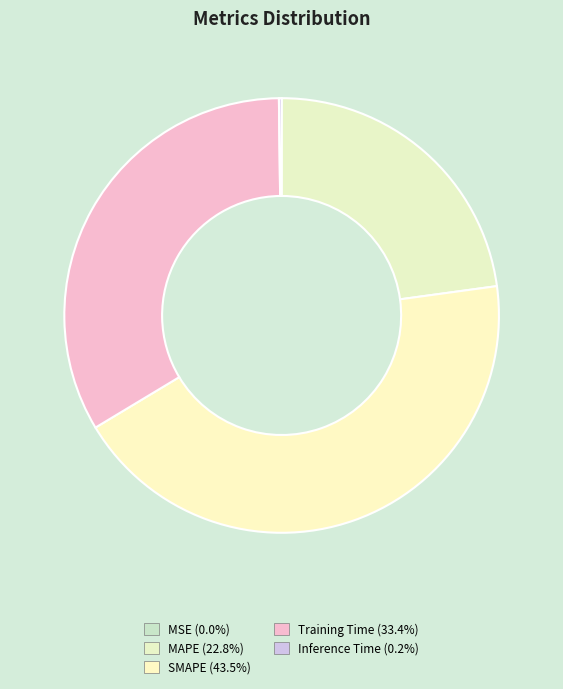

Does Inference Time account for over 50% of the chart?

No